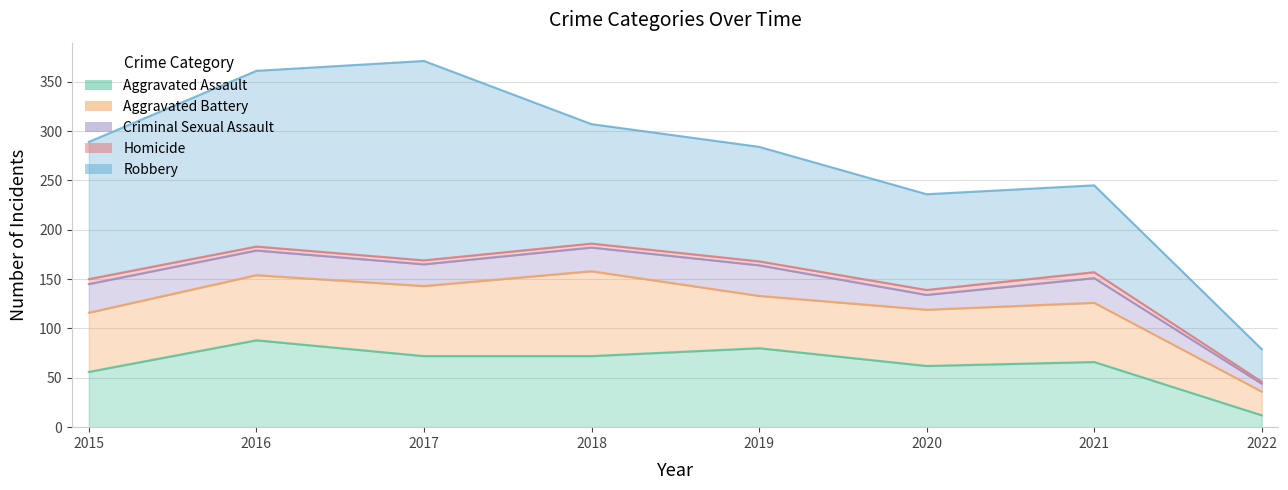

In Aggravated Battery, how many points are higher than both neighbors (excluding endpoints)?

2